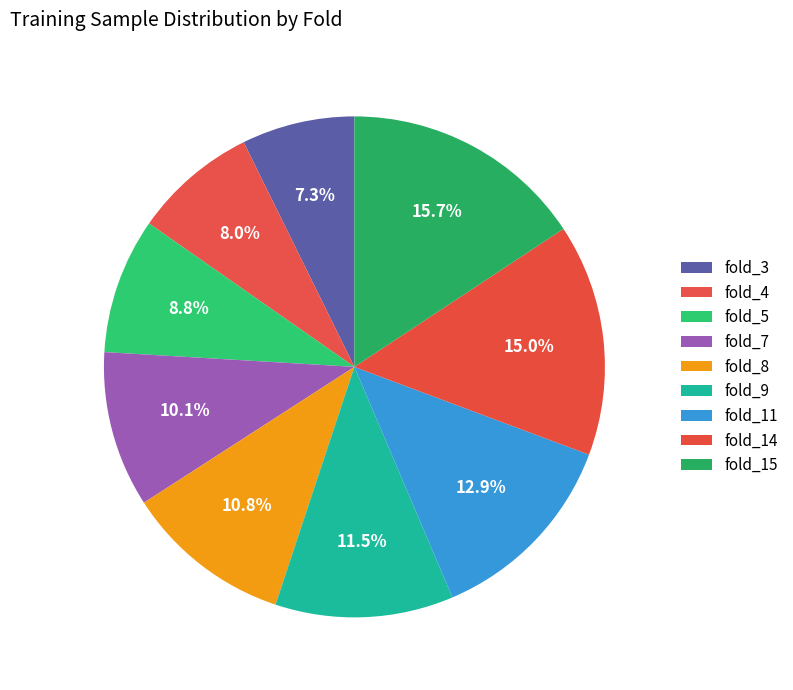

How many slices are in this pie chart?

9